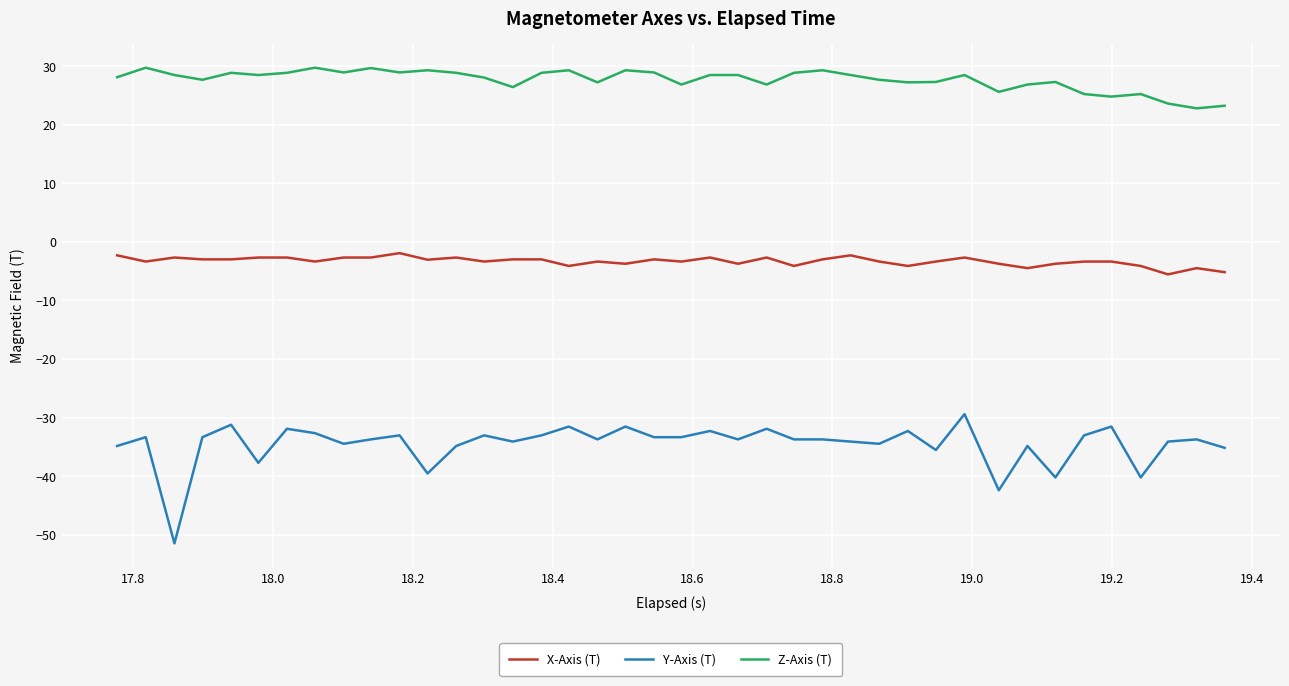

What is the average value of the Z-Axis (T) series?

27.6